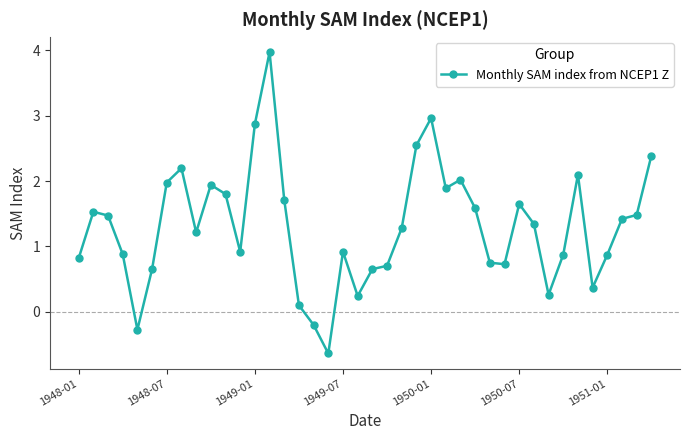

What is the difference between the maximum and second lowest values?

4.3